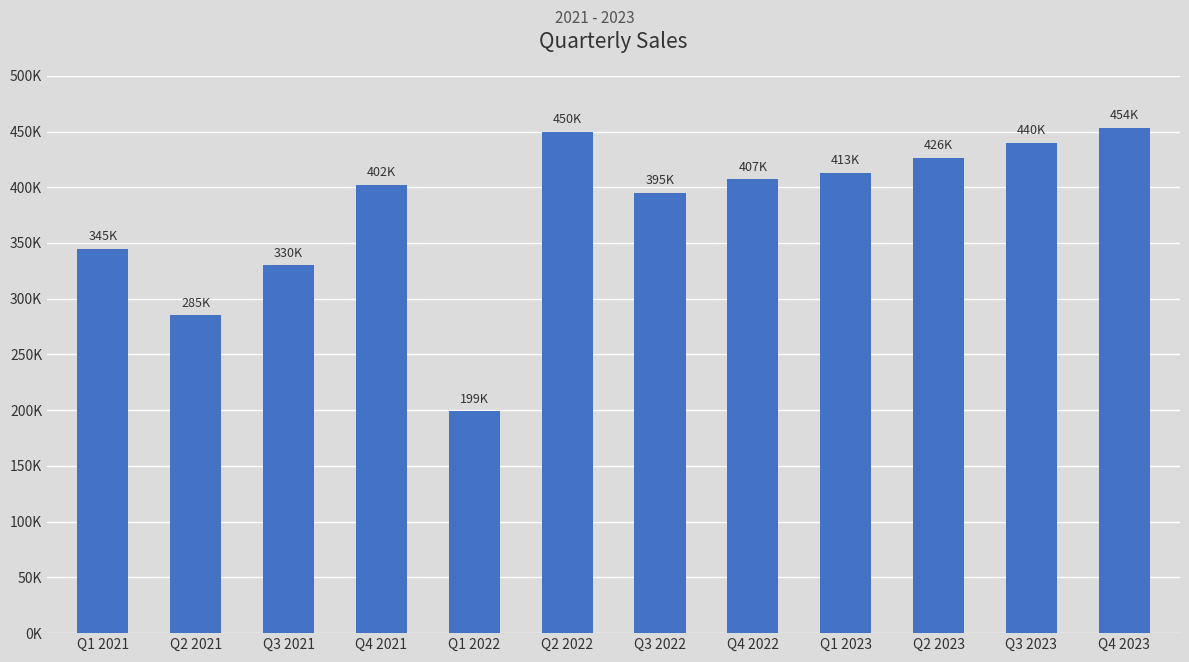

What is the ratio of the value at Q1 2022 to the value at Q1 2021?

0.6